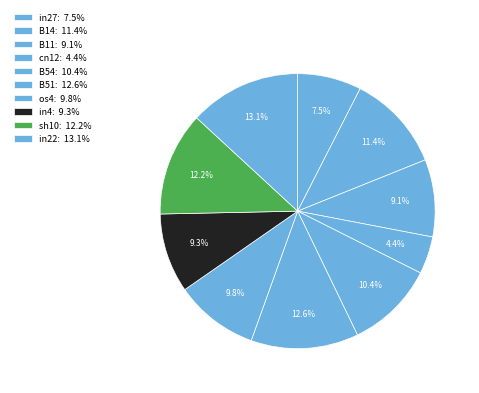

True or false: B54 accounts for 3% of the total.

False